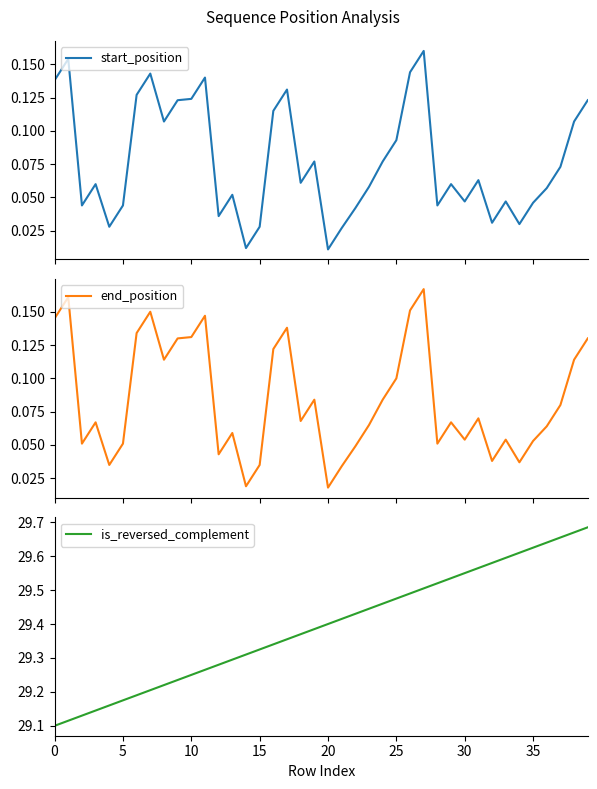

True or false: is_reversed_complement has a value of 7.8 at 5.

False